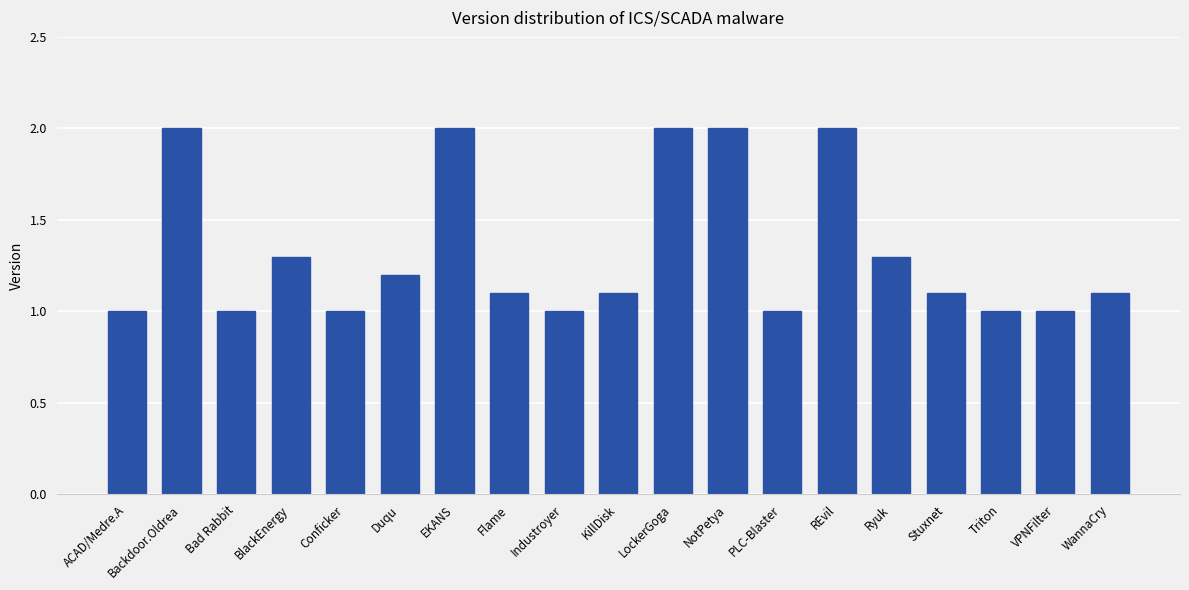

Is it true that the value at Industroyer is 0.4?

False